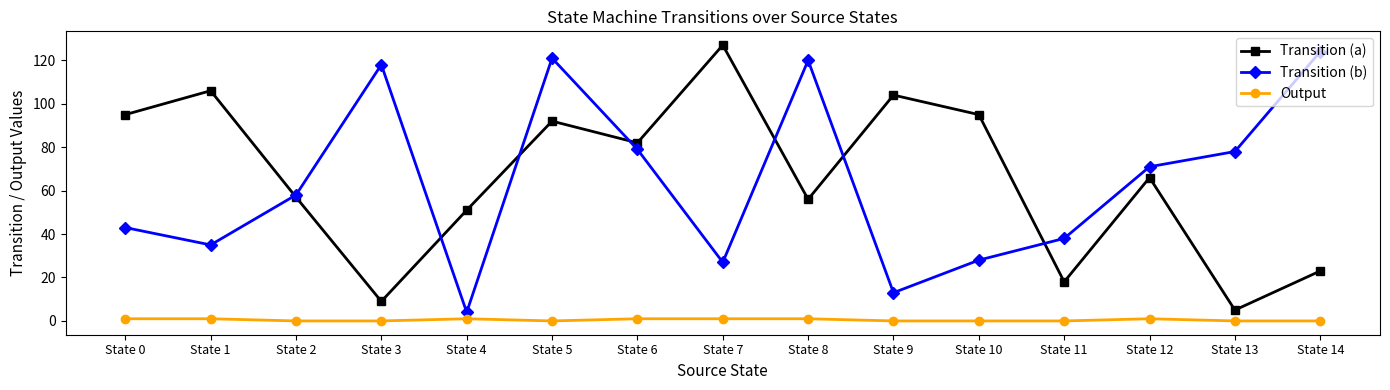

Is the value of Output at State 4 greater than the value of Transition (b) at State 1?

No